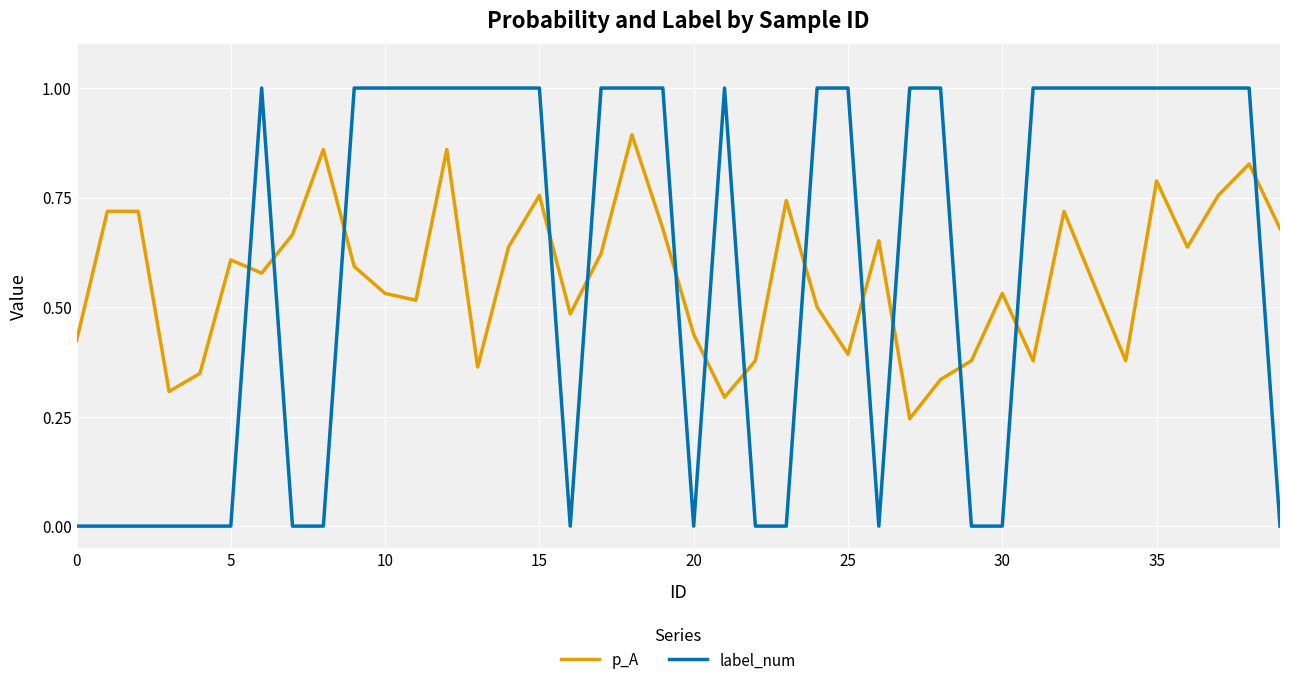

Does the chart have visible grid lines?

Yes